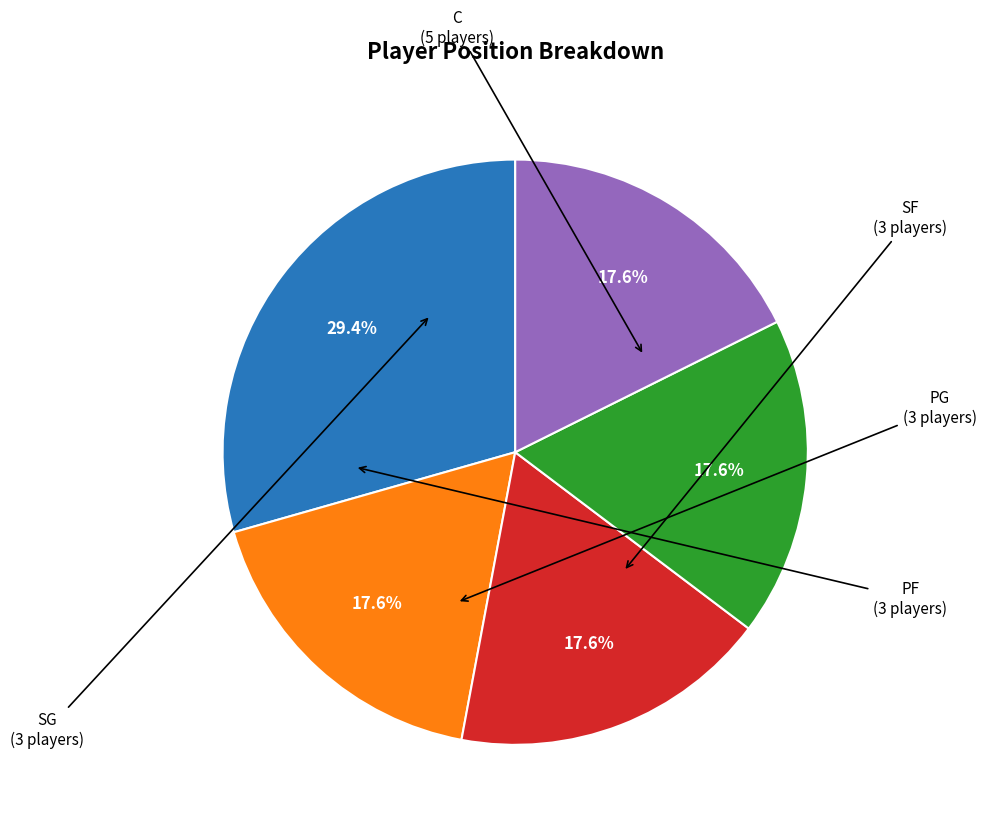

Does any single category account for the majority?

No